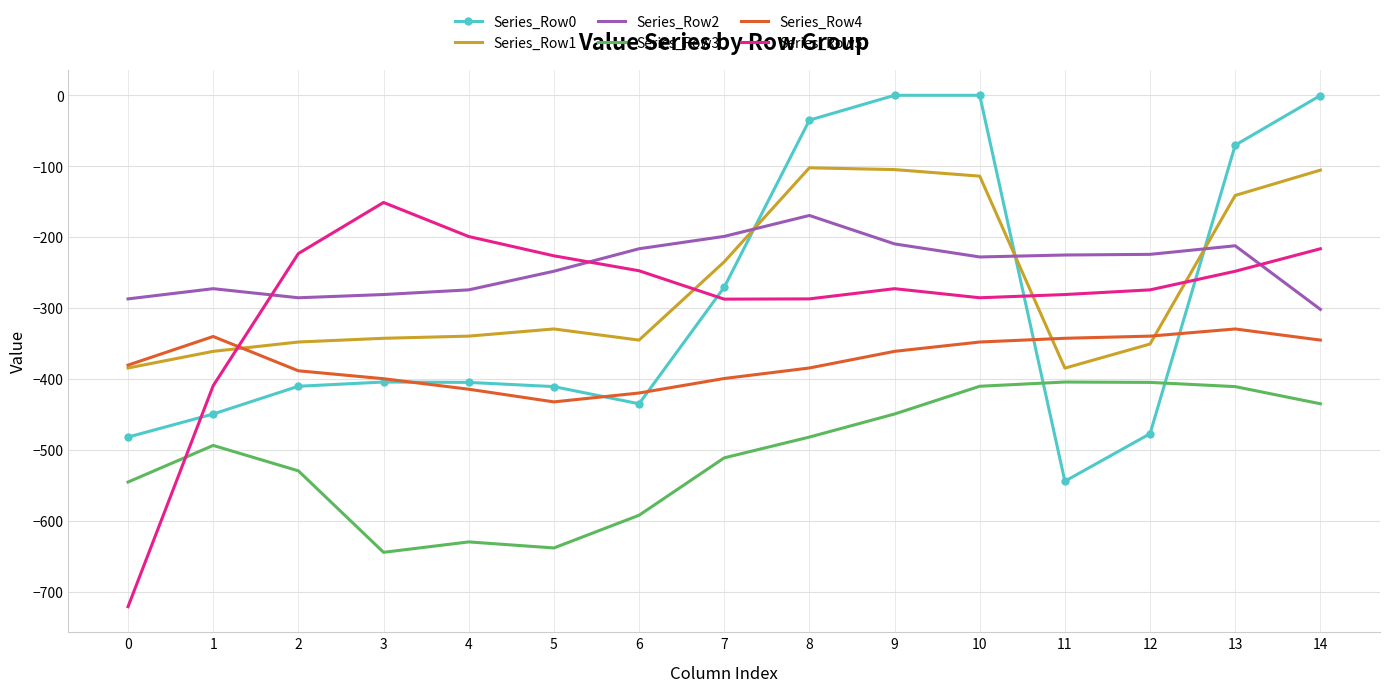

Rank the series at 9 from lowest to highest value.

Series_Row3, Series_Row4, Series_Row5, Series_Row2, Series_Row1, Series_Row0